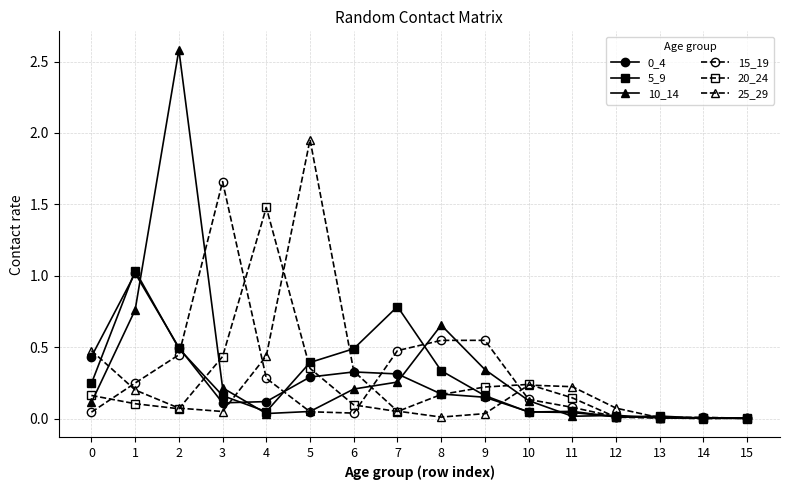

What is the greatest value displayed?

2.6